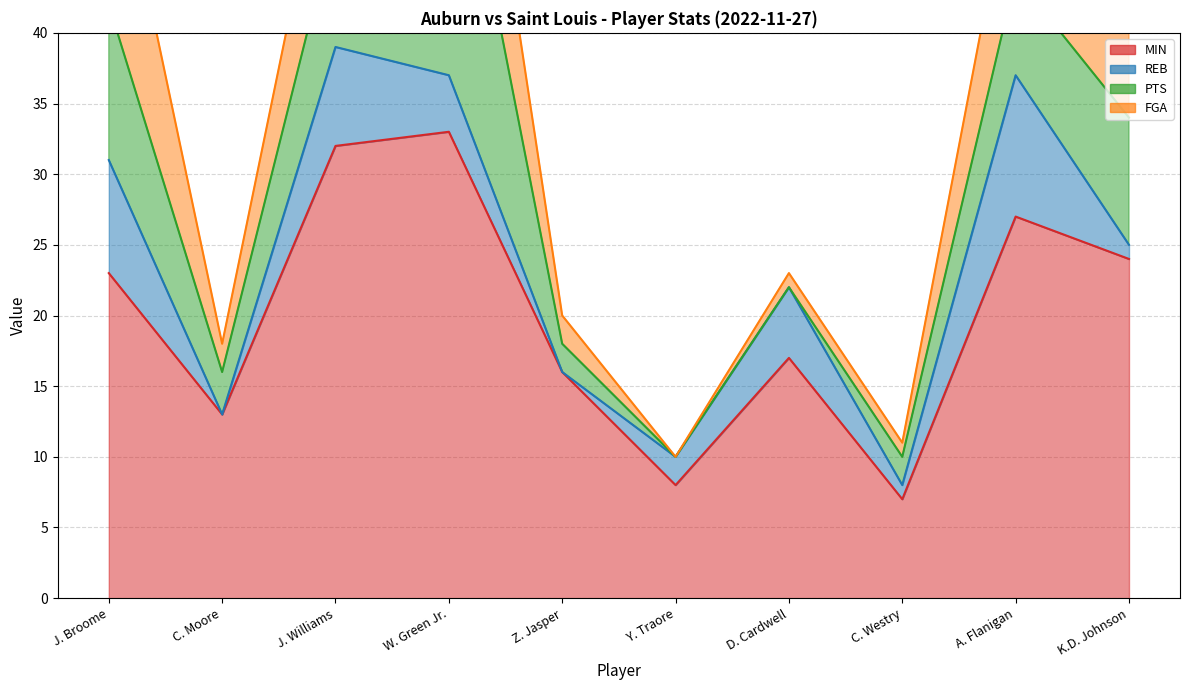

What value does the FGA series have at K.D. Johnson?

7